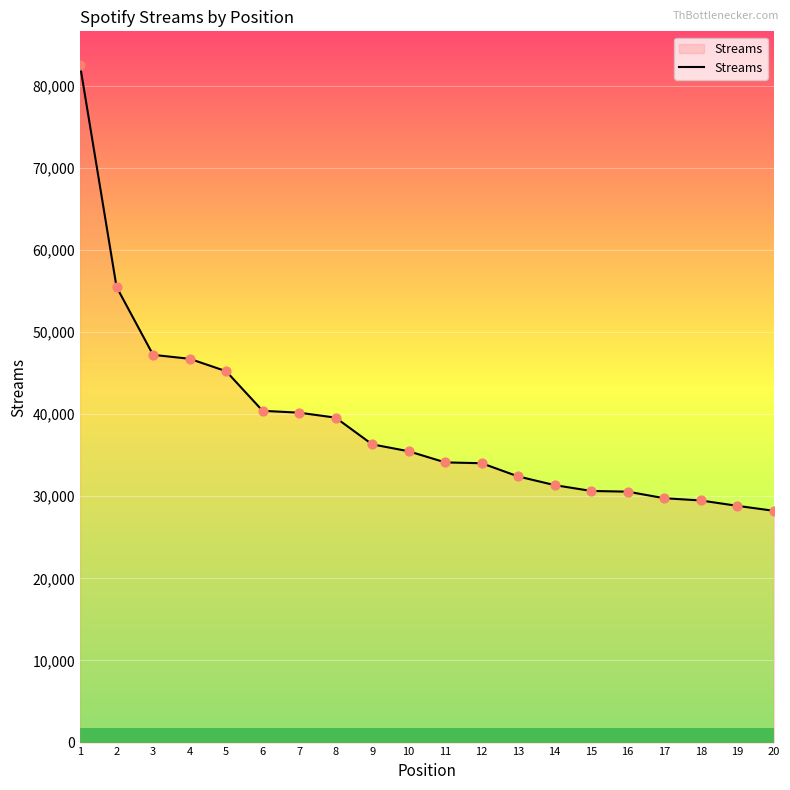

Approximately how many times larger is the value at 12 compared to 5?

0.8